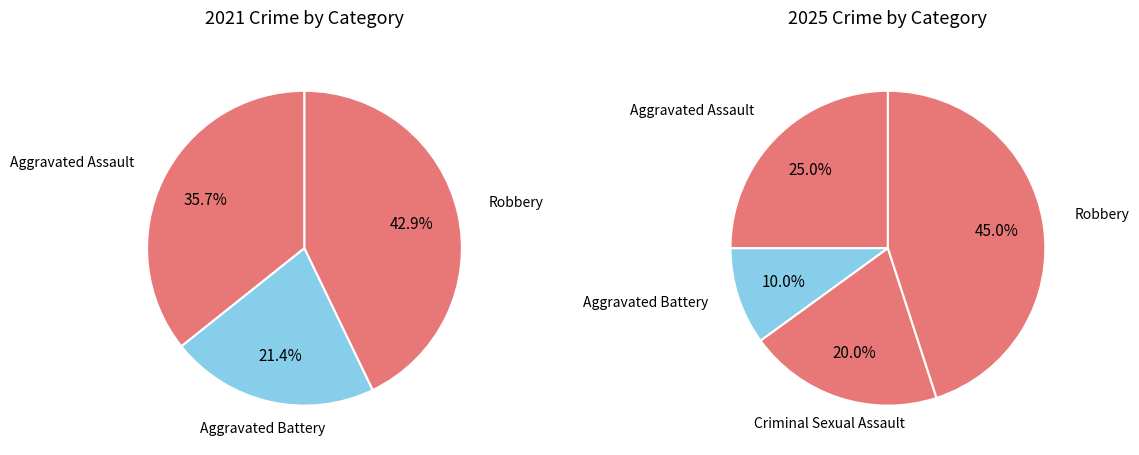

To the nearest percent, what is the difference between the values_2025 and 4 slice percentages?

35%